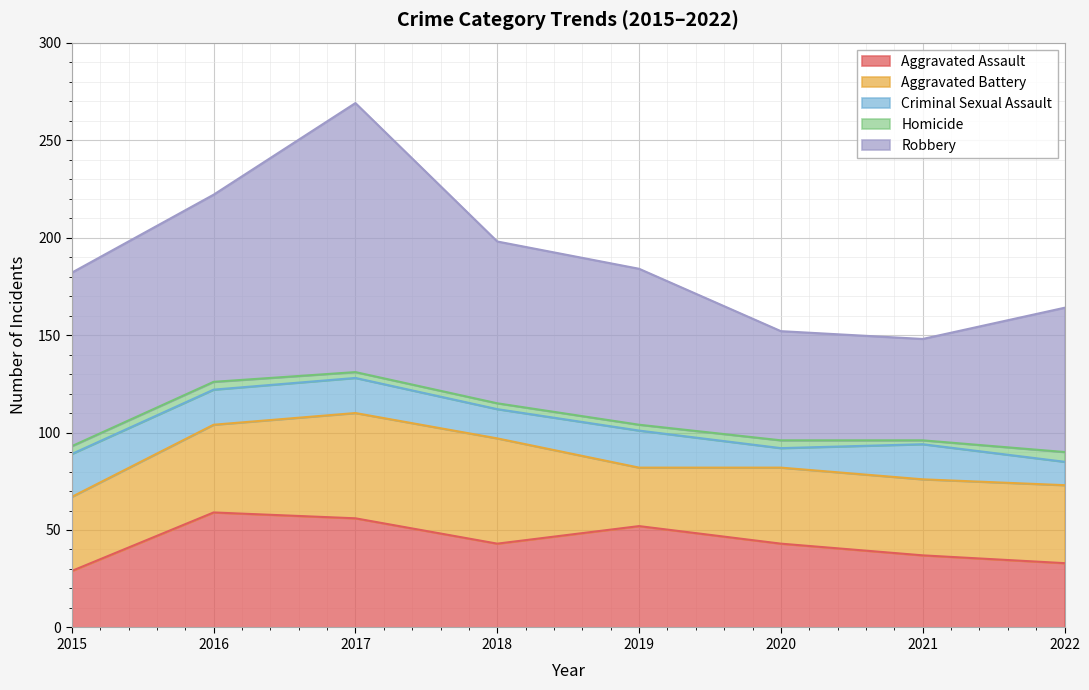

What is the average value of the Aggravated Assault series?

44